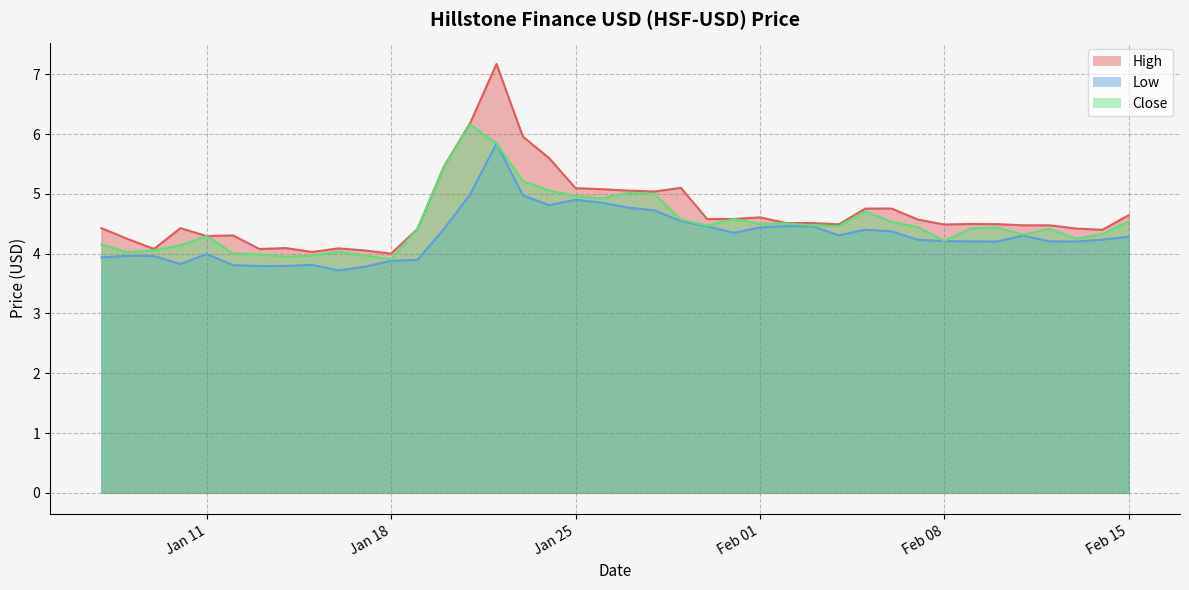

What is the maximum value shown in the chart?

7.2